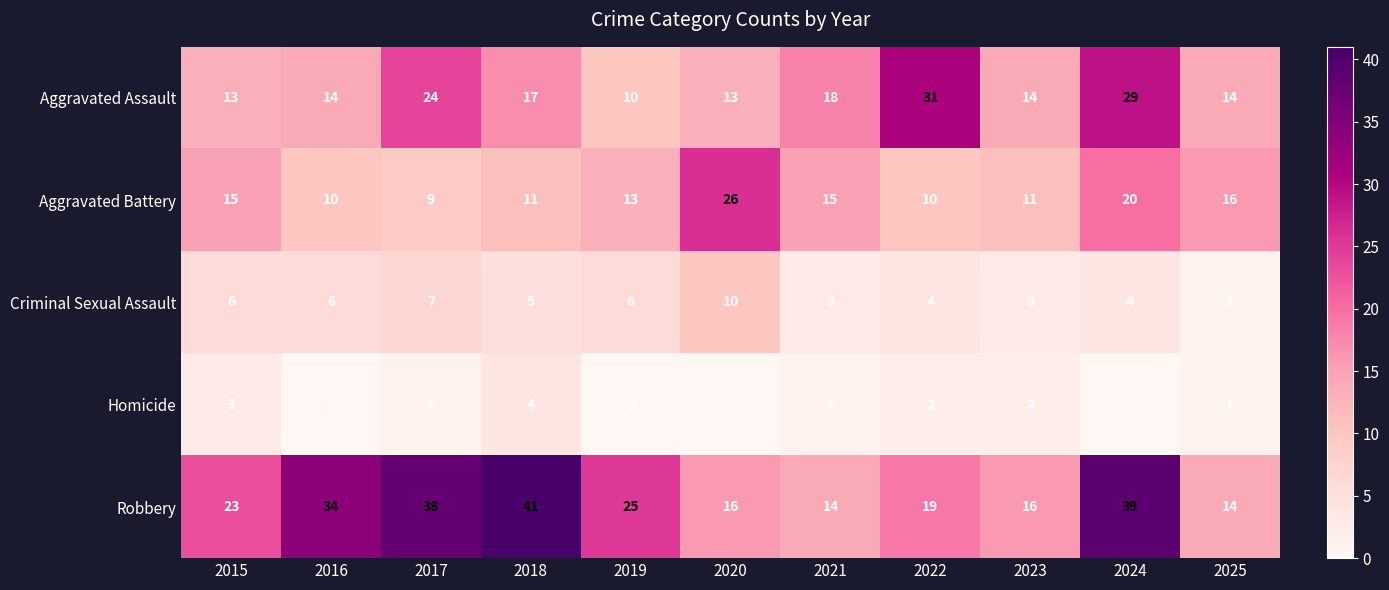

Rank the series at 2015 from lowest to highest value.

Homicide, Criminal Sexual Assault, Aggravated Assault, Aggravated Battery, Robbery